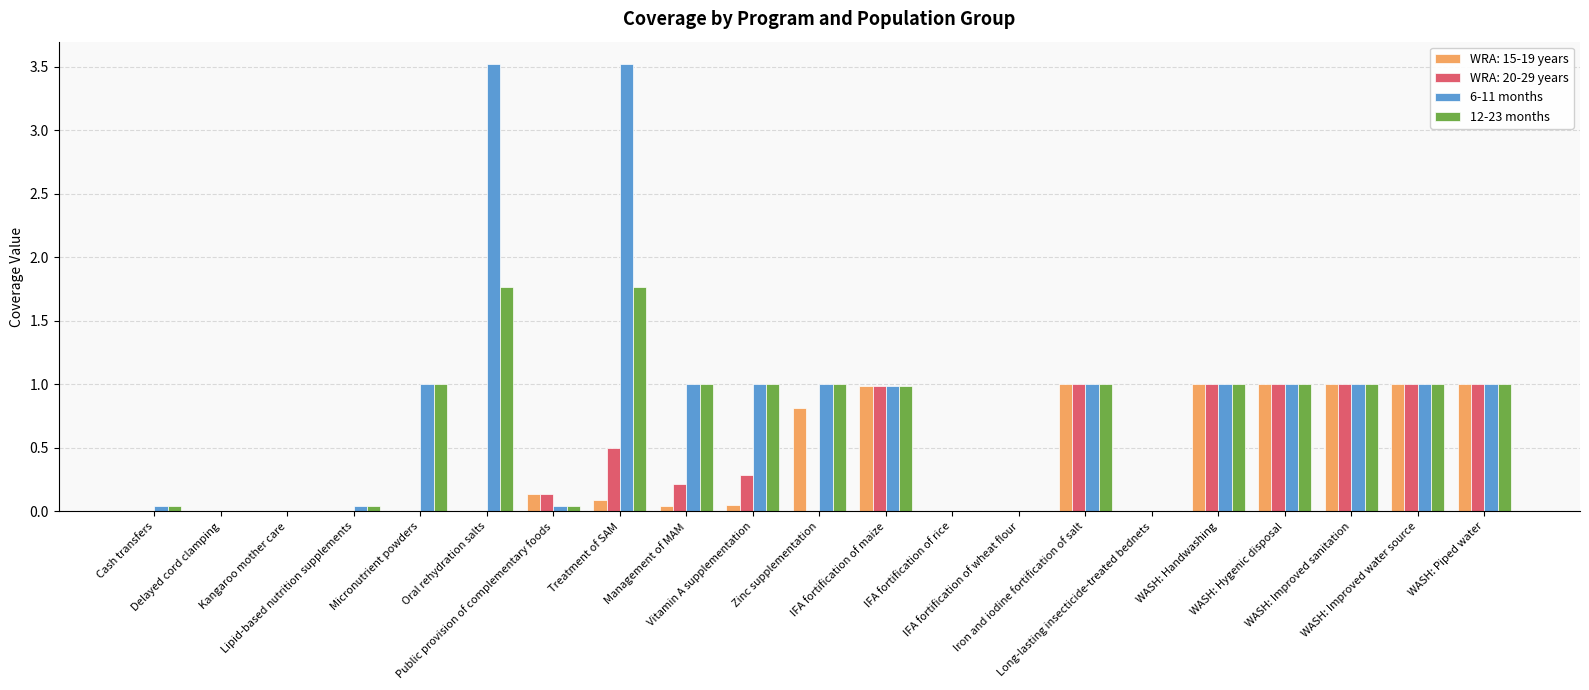

Are the bars horizontal?

No